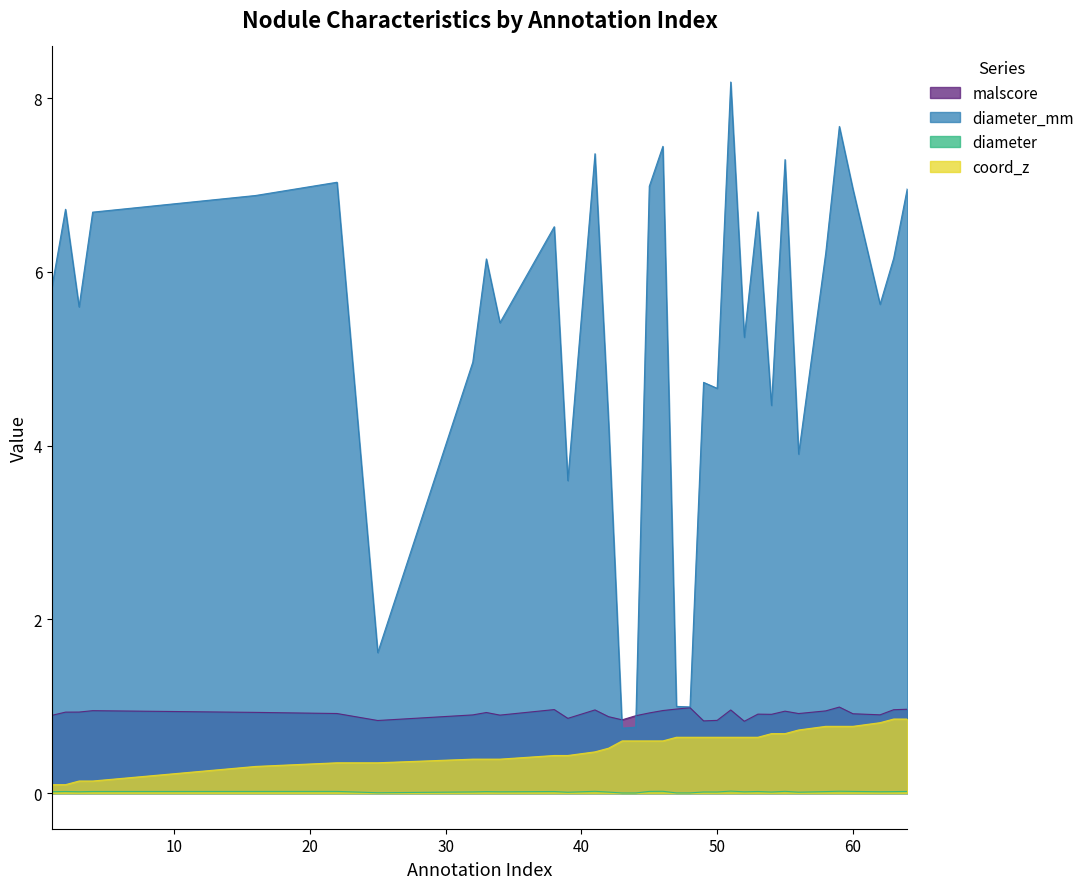

True or false: coord_z and diameter intersect in this chart.

False